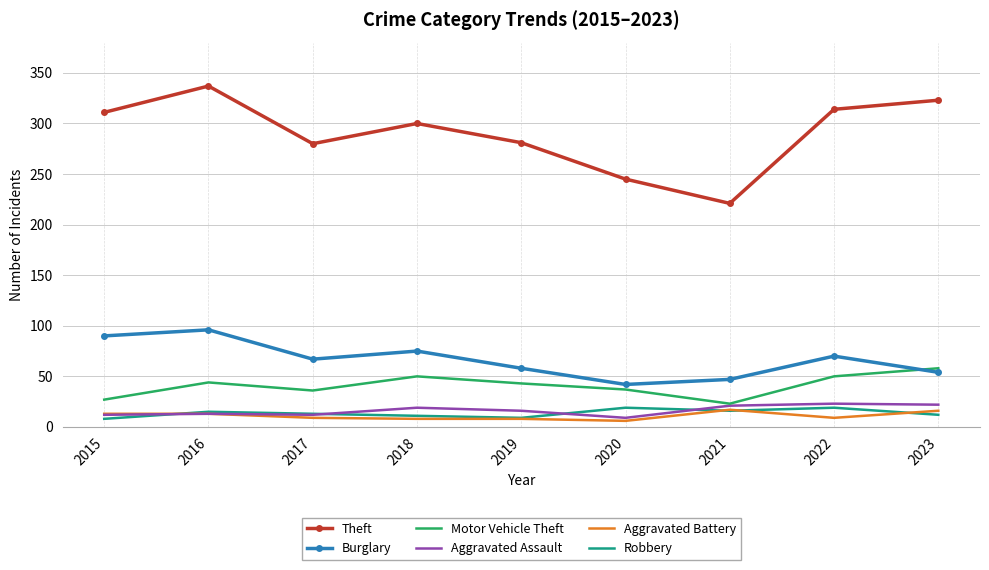

True or false: Theft and Robbery cross at least once.

False